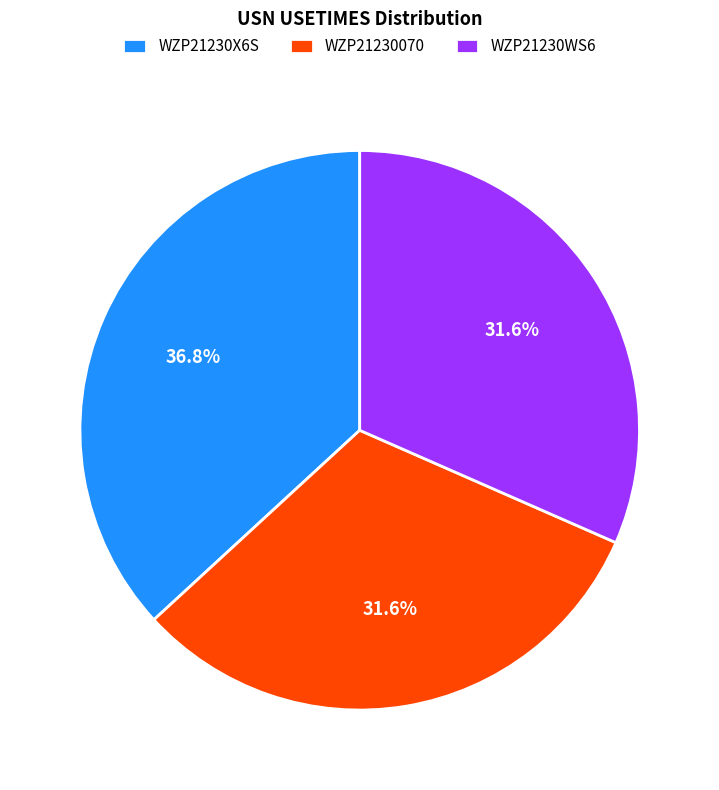

What percentage is the WZP21230X6S slice, to the nearest percent?

37%